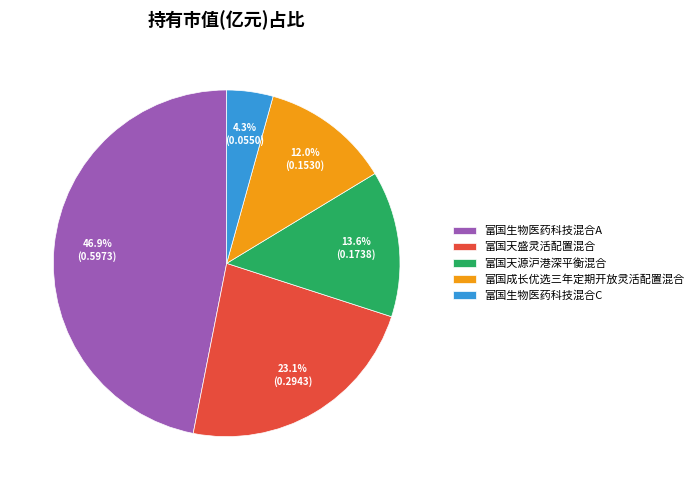

Is the sum of 富国天源沪港深平衡混合 and 富国生物医药科技混合C greater than half?

No